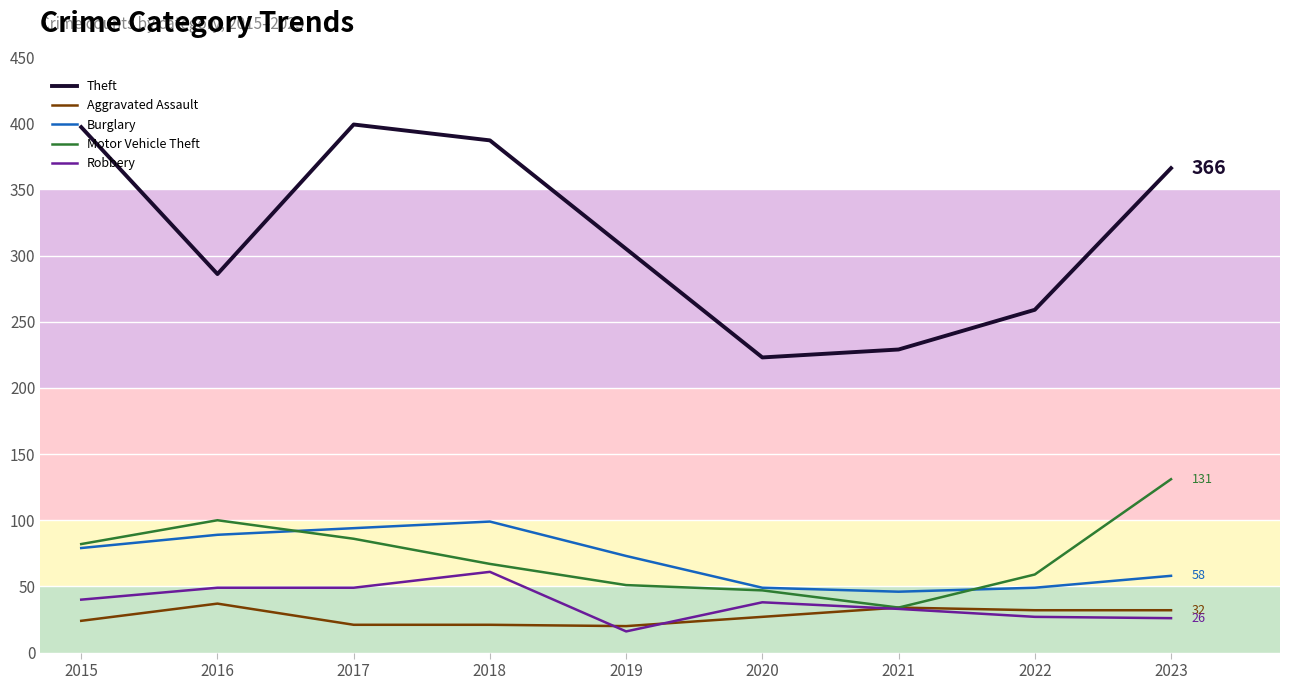

What is the total value across all series at 2015?

622